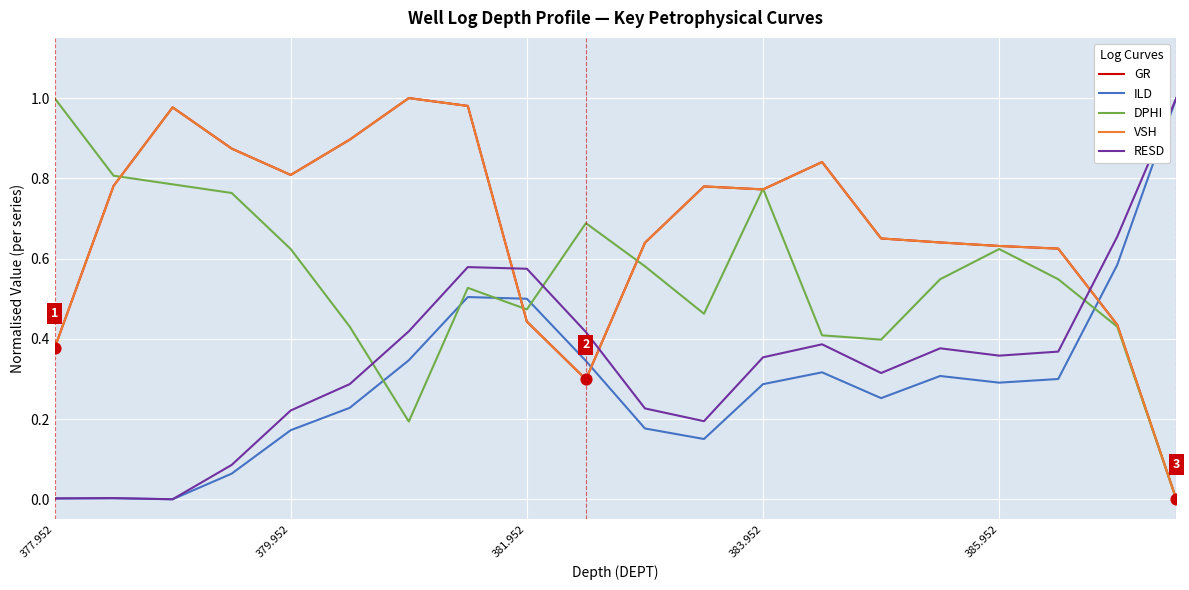

Is this an area chart (filled region under the line)?

No